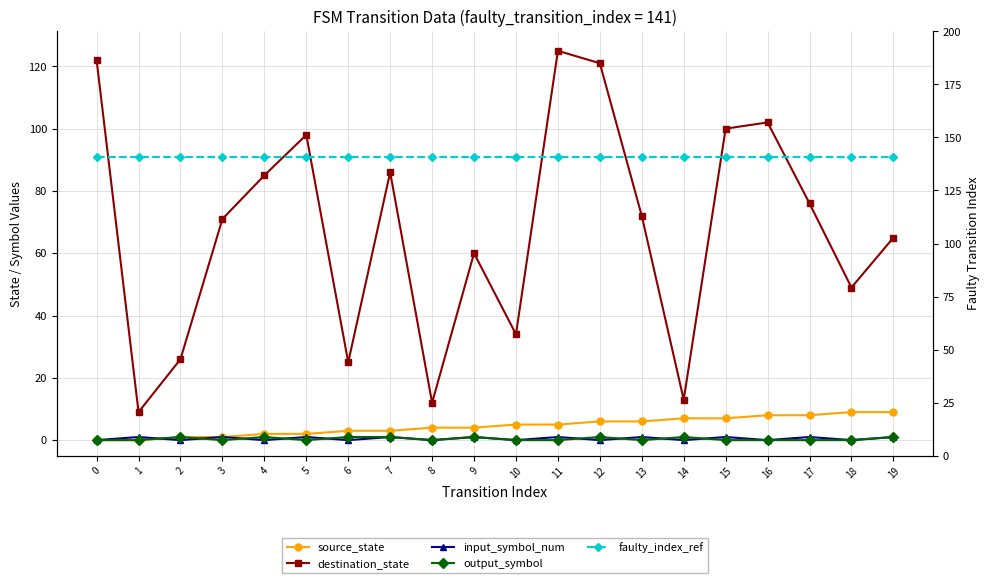

How many distinct data groups are displayed?

5